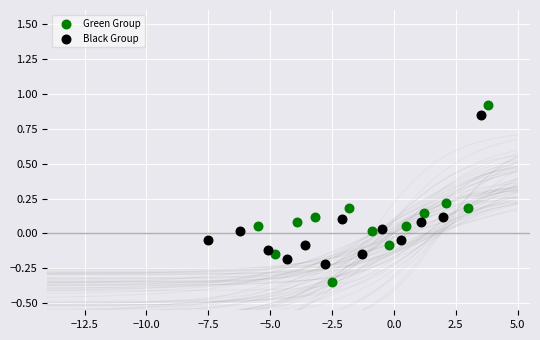

Which series has the largest Y range (max minus min)?

Green Group